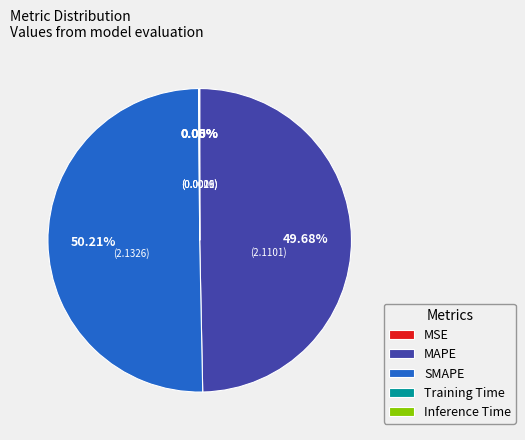

To the nearest percent, what portion does MAPE represent?

50%